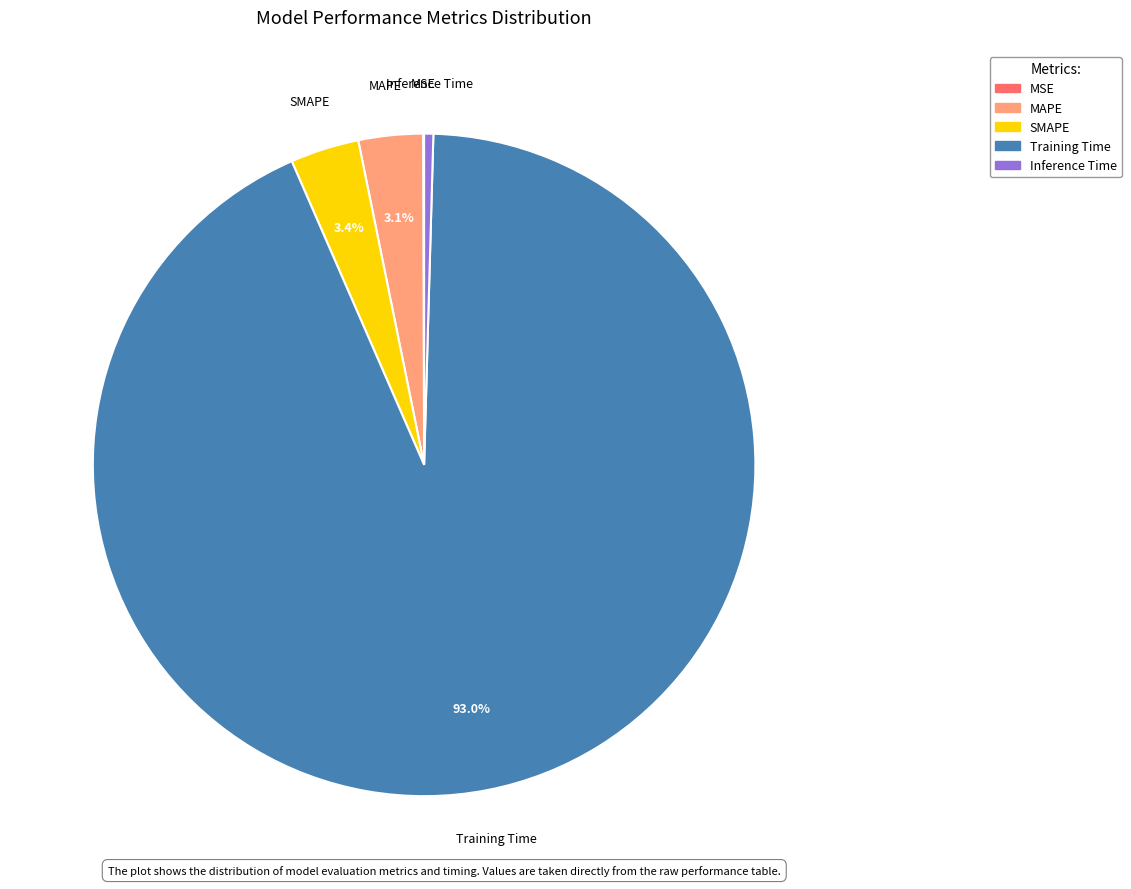

Between Training Time and Inference Time, which is larger?

Training Time